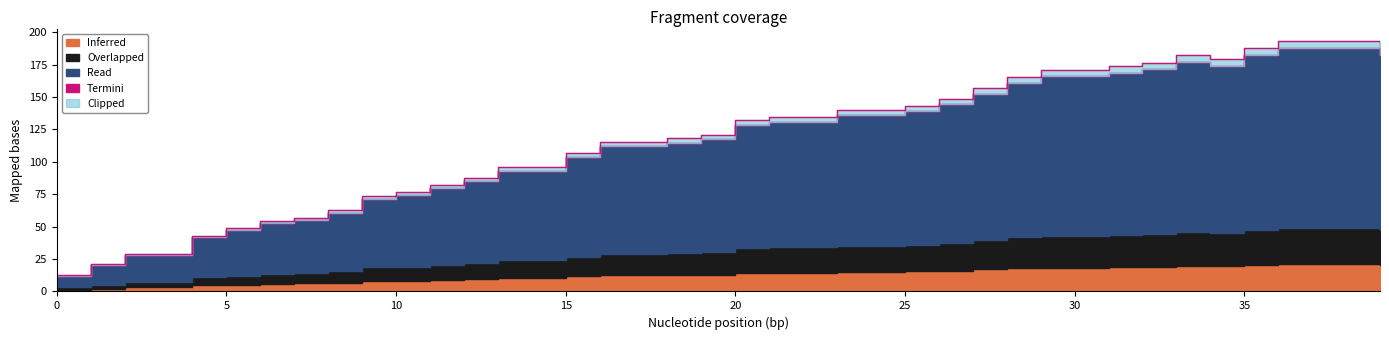

What is the value of the 15th point from the left?

95.9